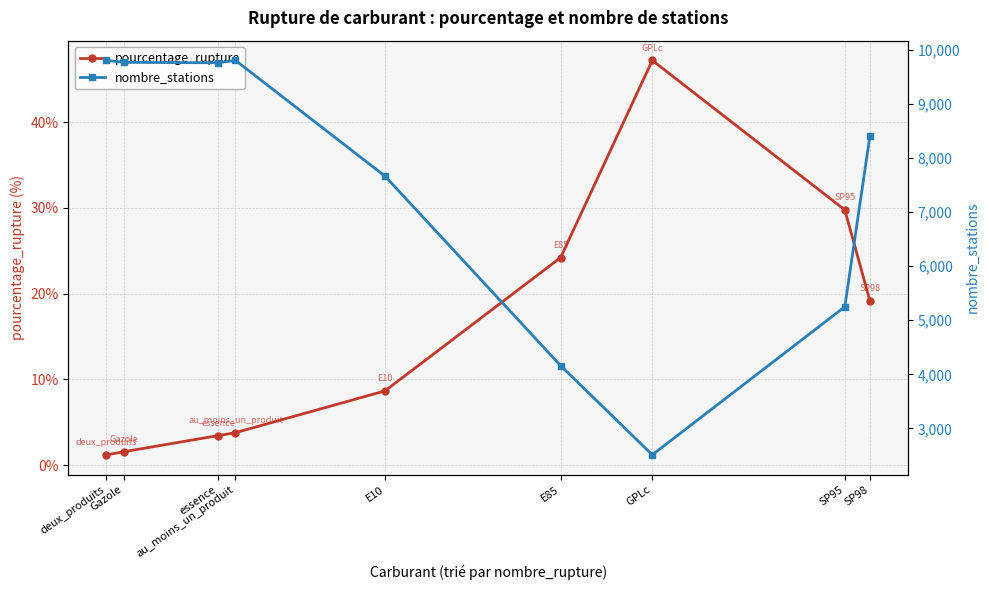

Is this an area chart (filled region under the line)?

No